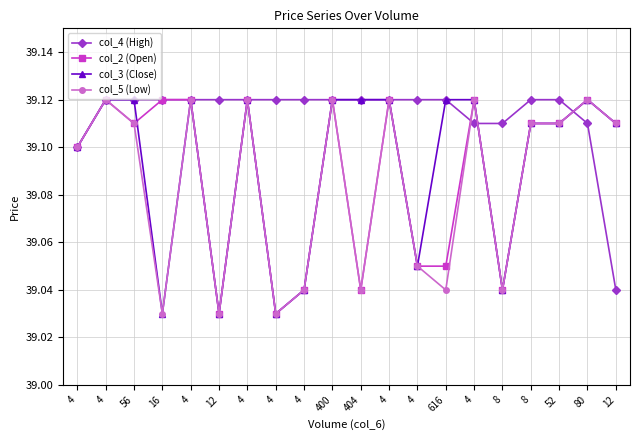

How many lines are shown in the chart?

4